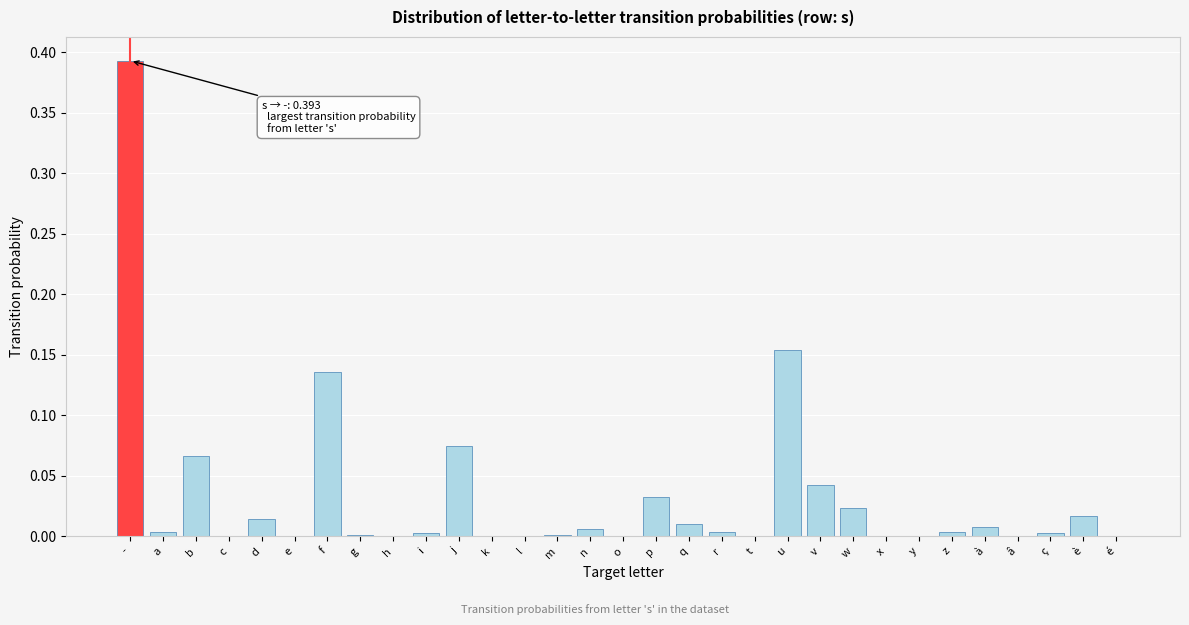

True or false: the data shows 0.0 at m.

True